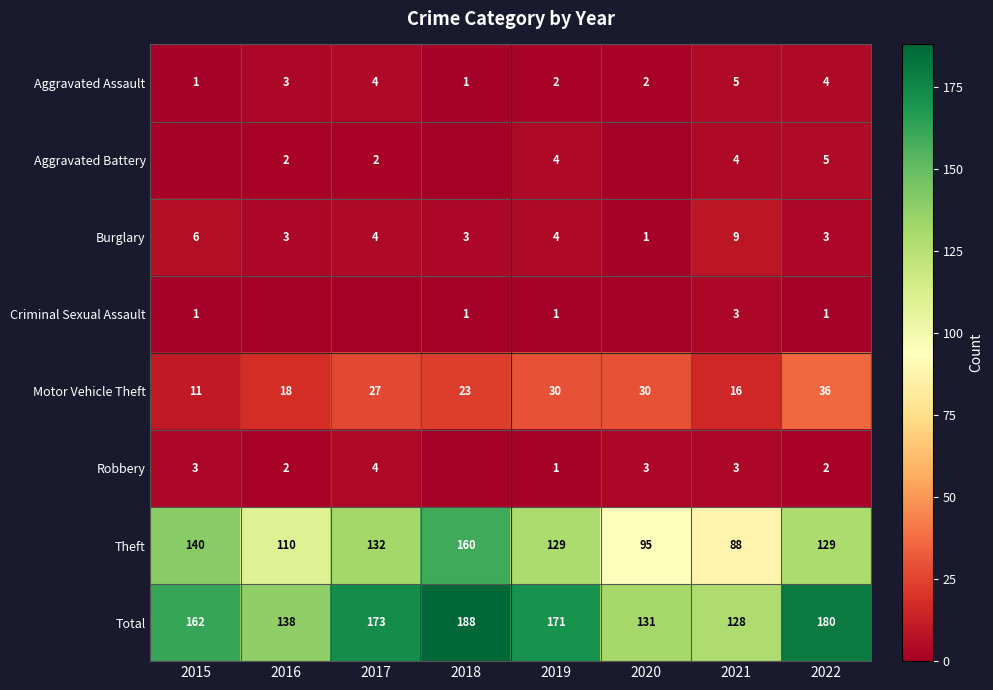

What is the greatest value displayed?

188